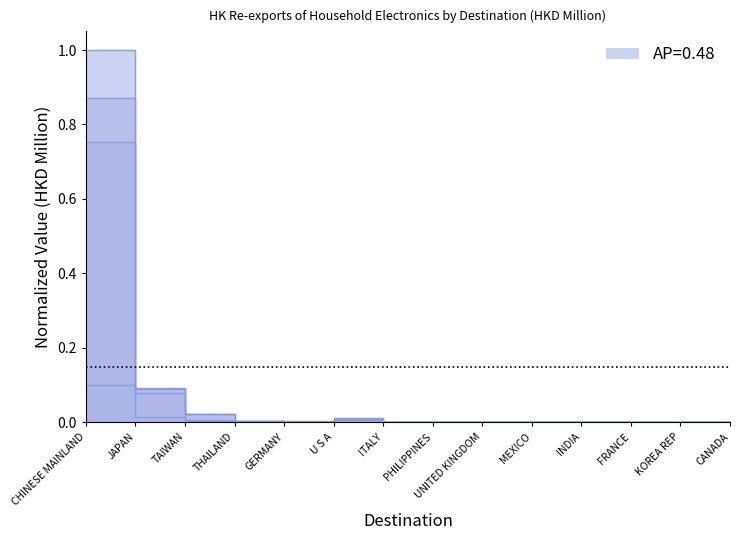

True or false: 202003 has more than 2 interior local peaks.

False